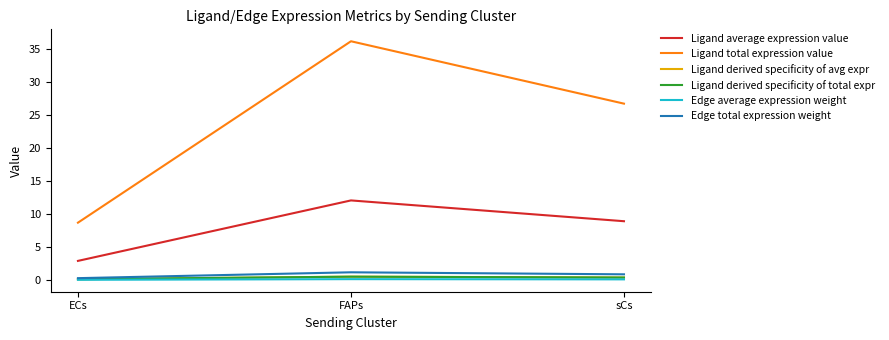

How many lines are shown in the chart?

6